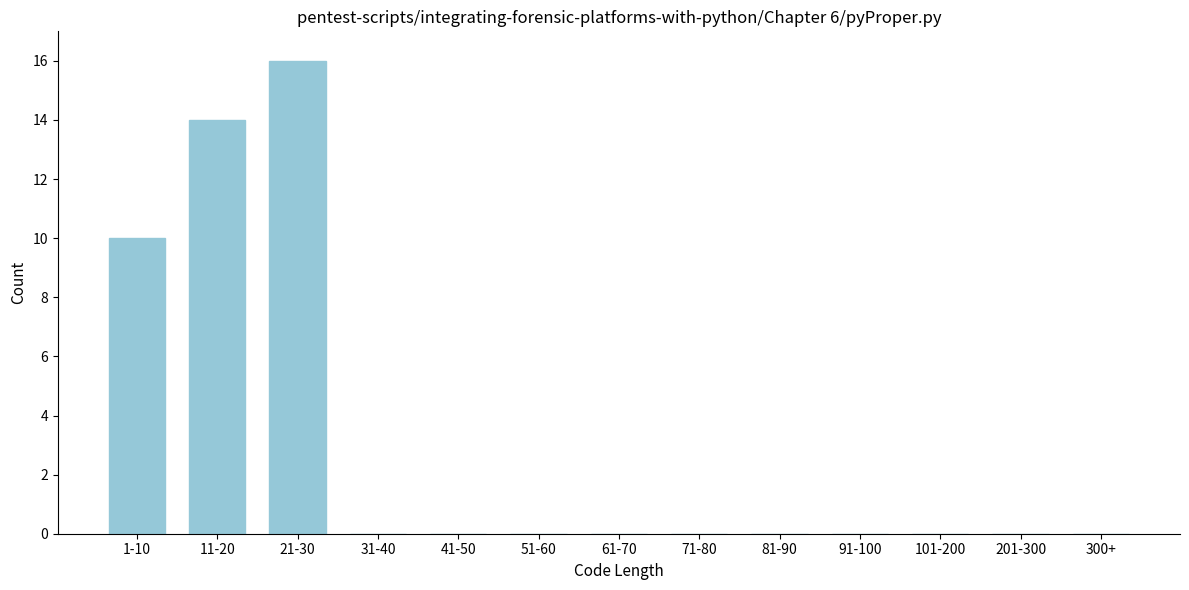

Reading left to right, transcribe all the data shown in this chart.

1-10=10	11-20=14	21-30=16	31-40=0	41-50=0	51-60=0	61-70=0	71-80=0	81-90=0	91-100=0	101-200=0	201-300=0	300+=0